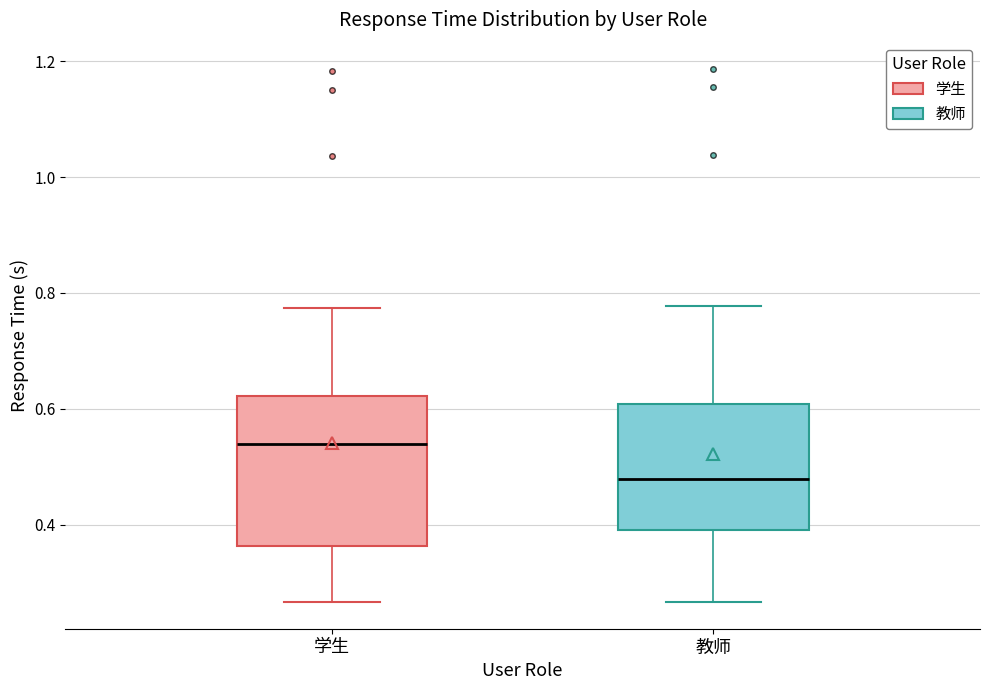

Reading left to right, transcribe this box plot: for each box, give where its median line is, the range the box spans, and where its two whiskers end, as read against the y-axis. The values are not printed on the chart, so give them approximately, as read against the axis.

学生: median 0.54, box 0.36 to 0.62, whiskers 0.26 to 0.78
教师: median 0.48, box 0.40 to 0.60, whiskers 0.26 to 0.78